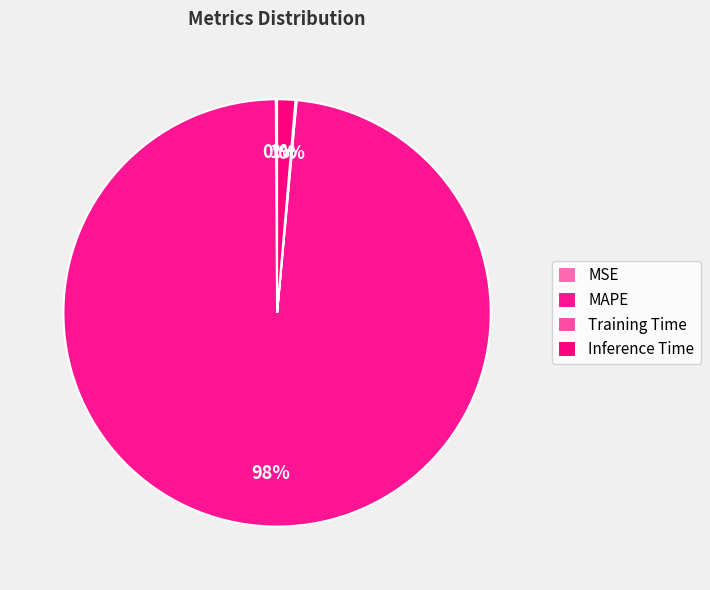

True or false: Inference Time accounts for 1% of the total.

True